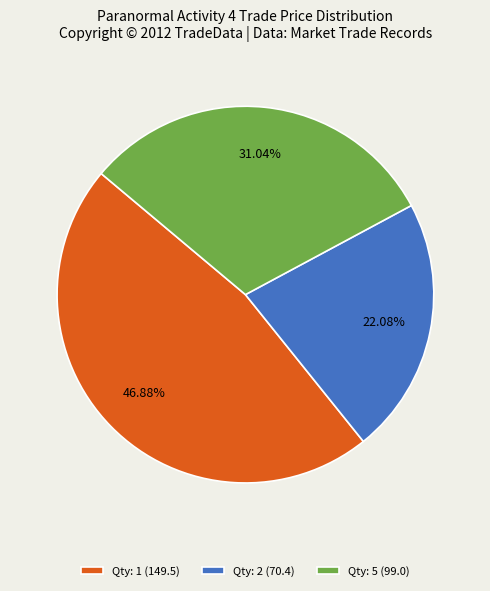

Rank the categories by value from lowest to highest.

Qty: 2 (70.4), Qty: 5 (99.0), Qty: 1 (149.5)